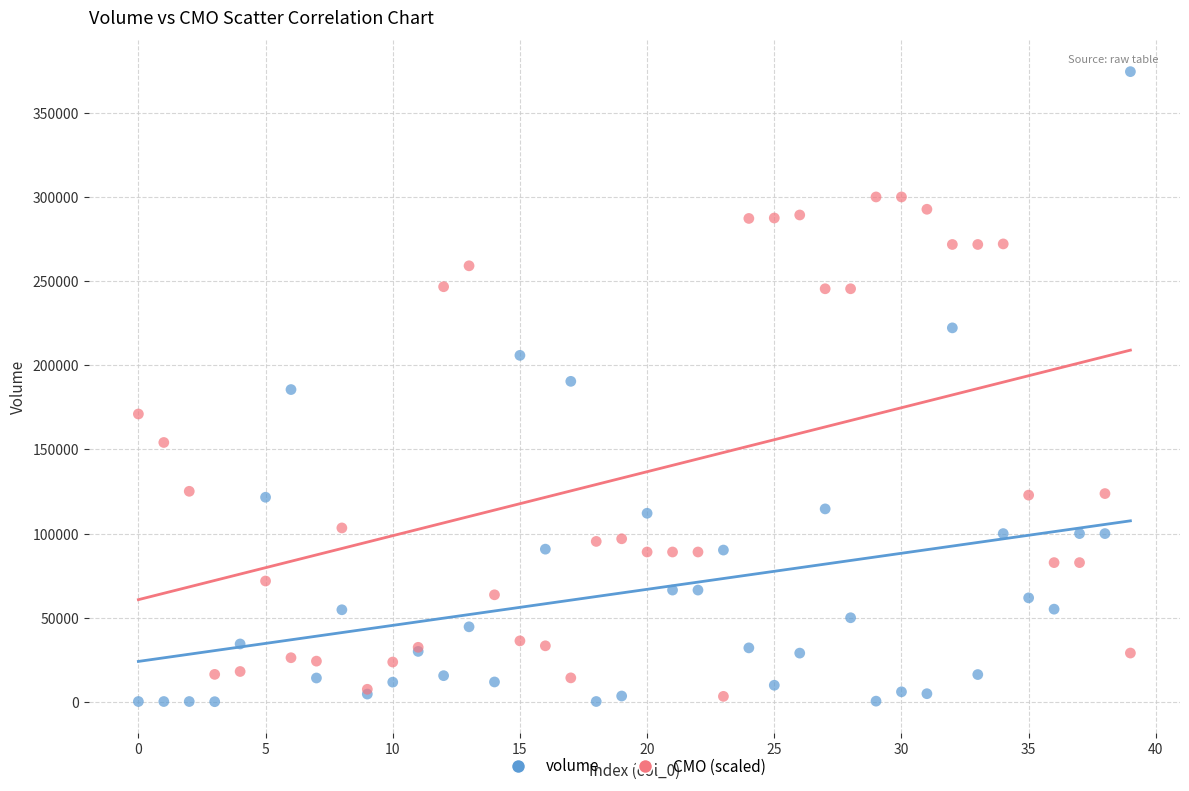

Which series has the widest spread of Y values?

volume